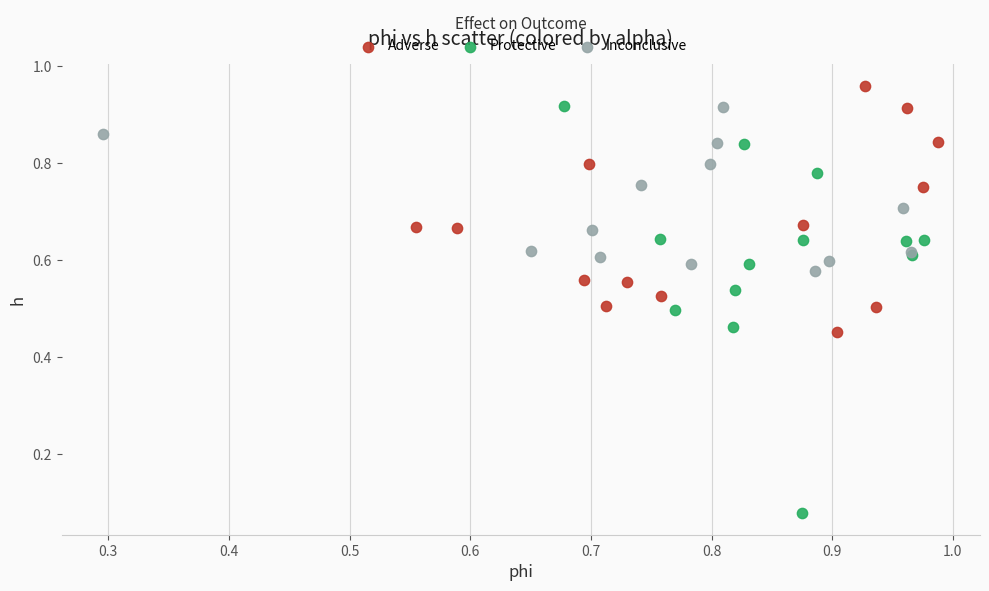

Which series contains the lowest Y value?

Protective